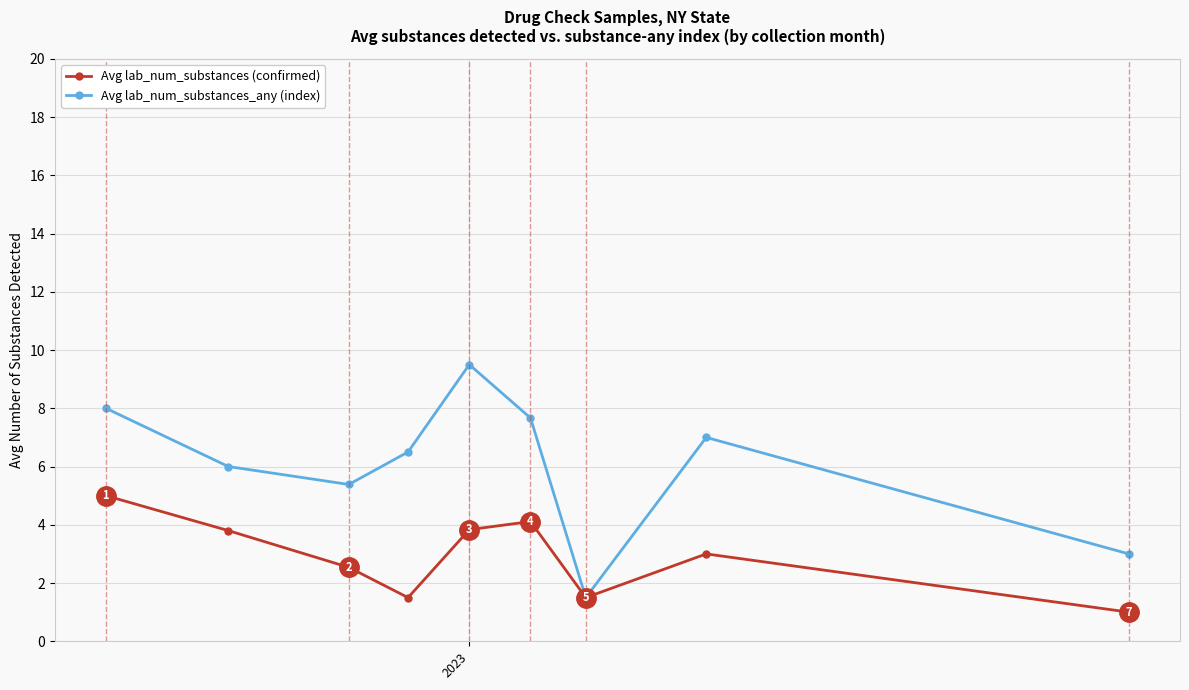

True or false: Avg lab_num_substances_any (index) has more than 2 points higher than both neighbors.

False